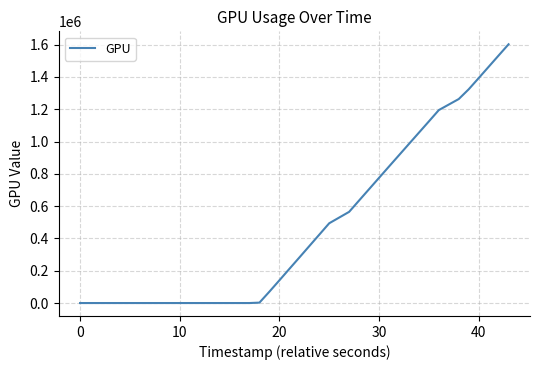

What is the difference between the maximum and minimum values?

1602078